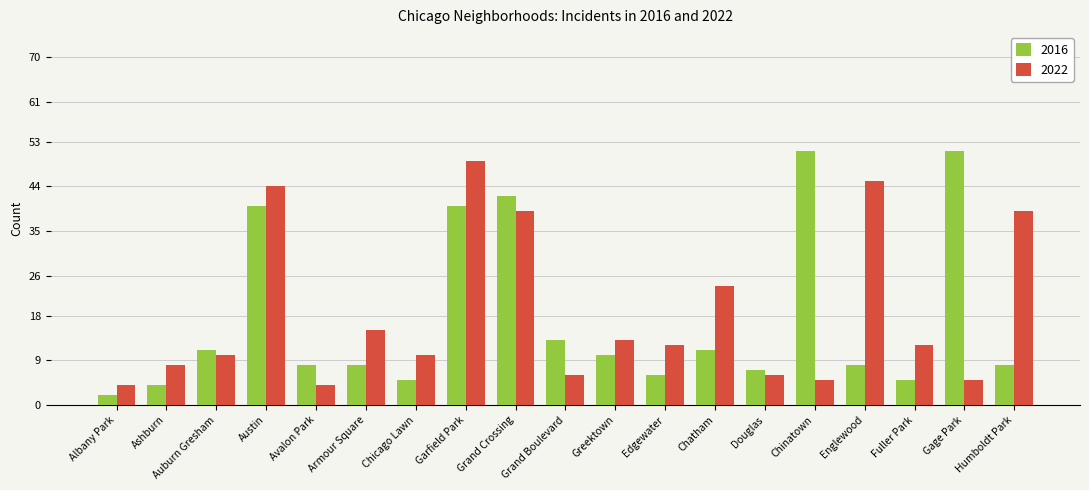

At Fuller Park, list the series in order from largest to smallest.

2022, 2016